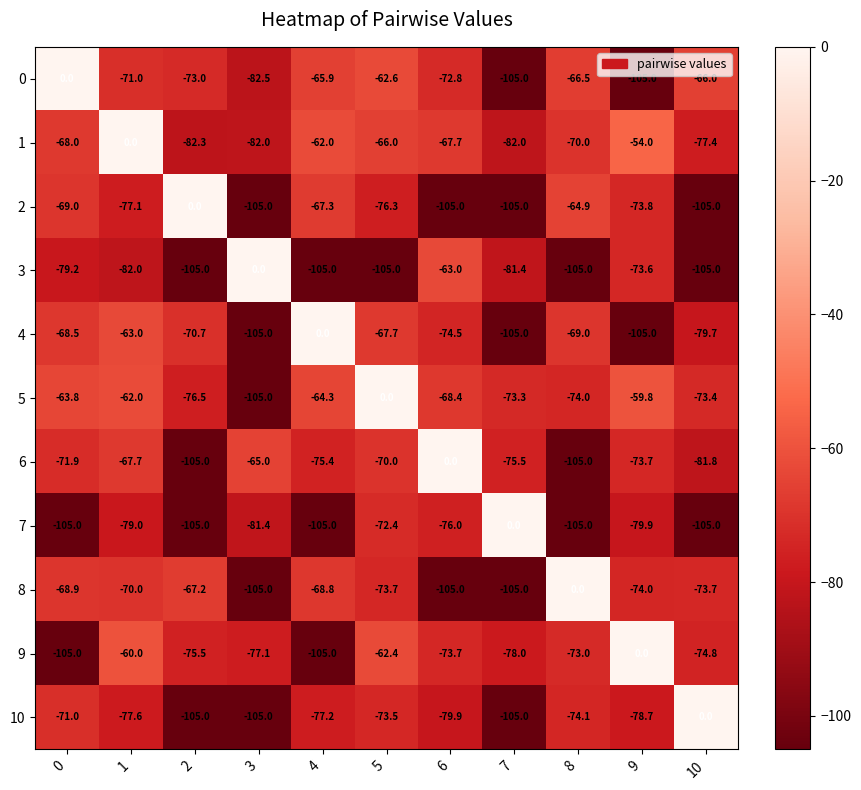

What is the difference between the second highest and minimum values in the 2 series?

40.1